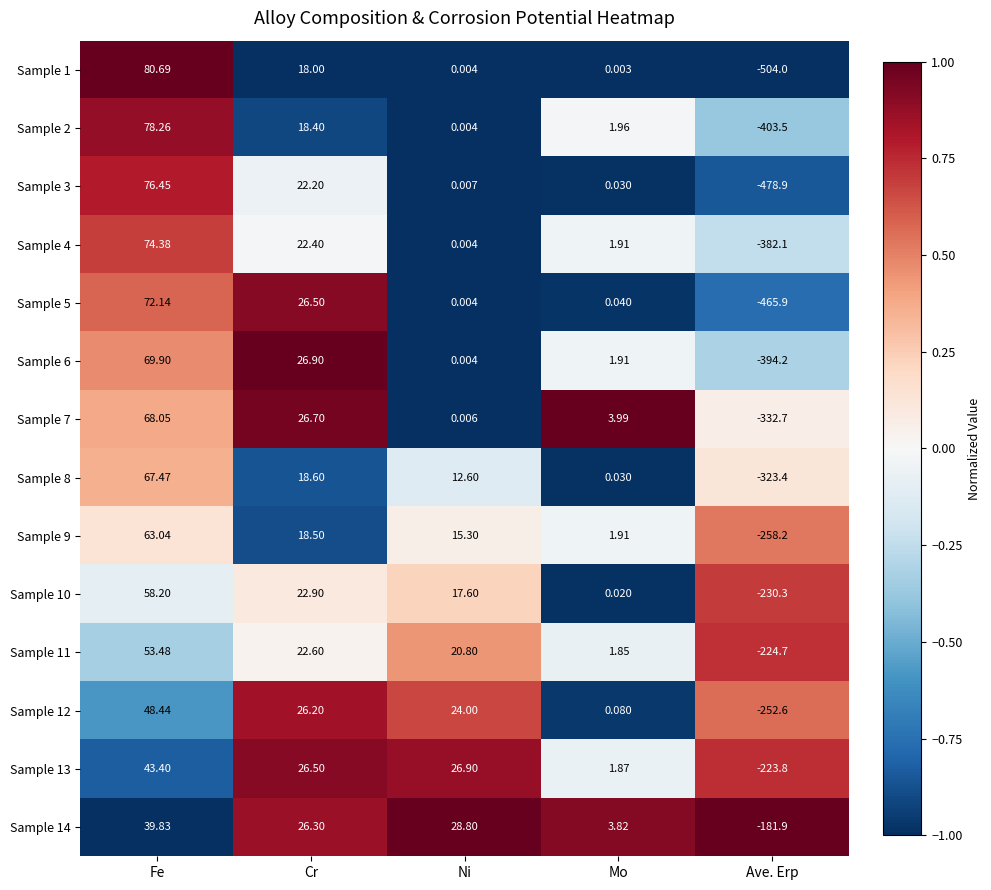

List the labels in order of Sample 1 value, largest first.

Fe, Cr, Ni, Mo, Ave. Erp